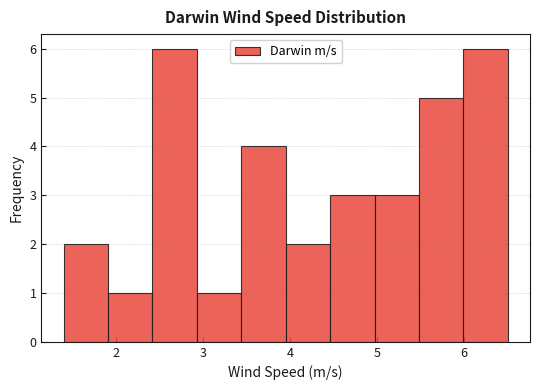

How tall is the bar that spans 4.46 to 4.97 on the x-axis? Neither the bar edges nor the heights are printed on the chart, so give them approximately, as read against the axes.

3